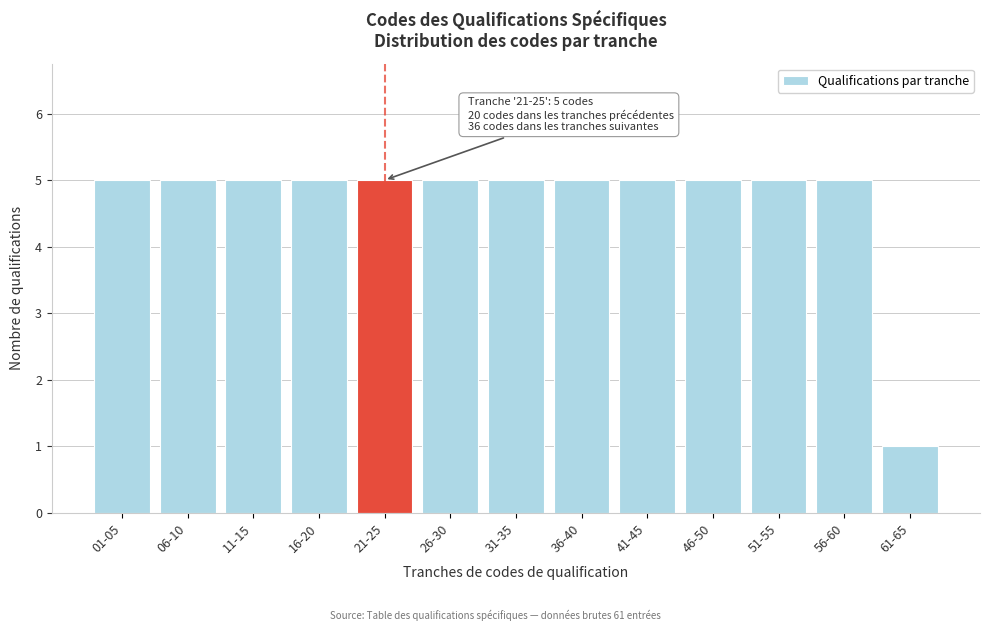

Reading left to right, transcribe all the data shown in this chart.

5	5	5	5	5	5	5	5	5	5	5	5	1